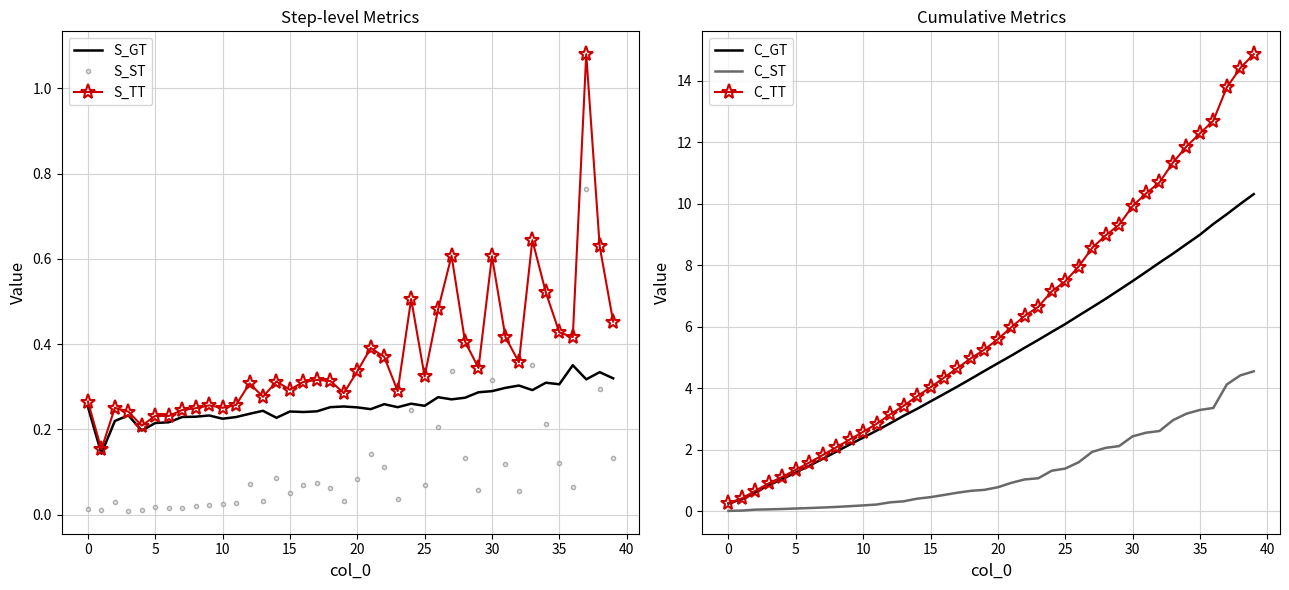

How many data points does each series have?

40